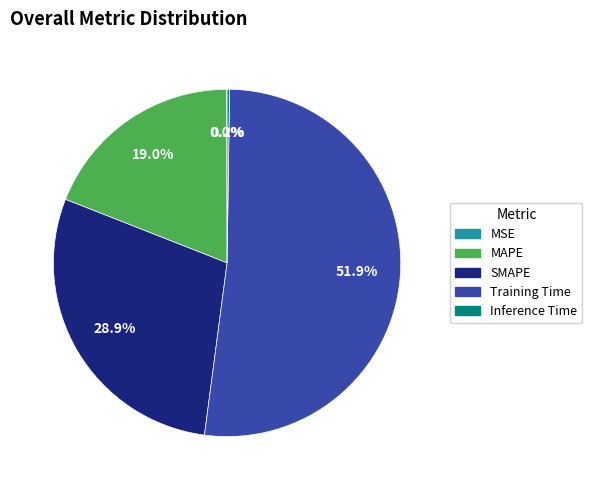

What percentage is NOT represented by SMAPE?

71.1%